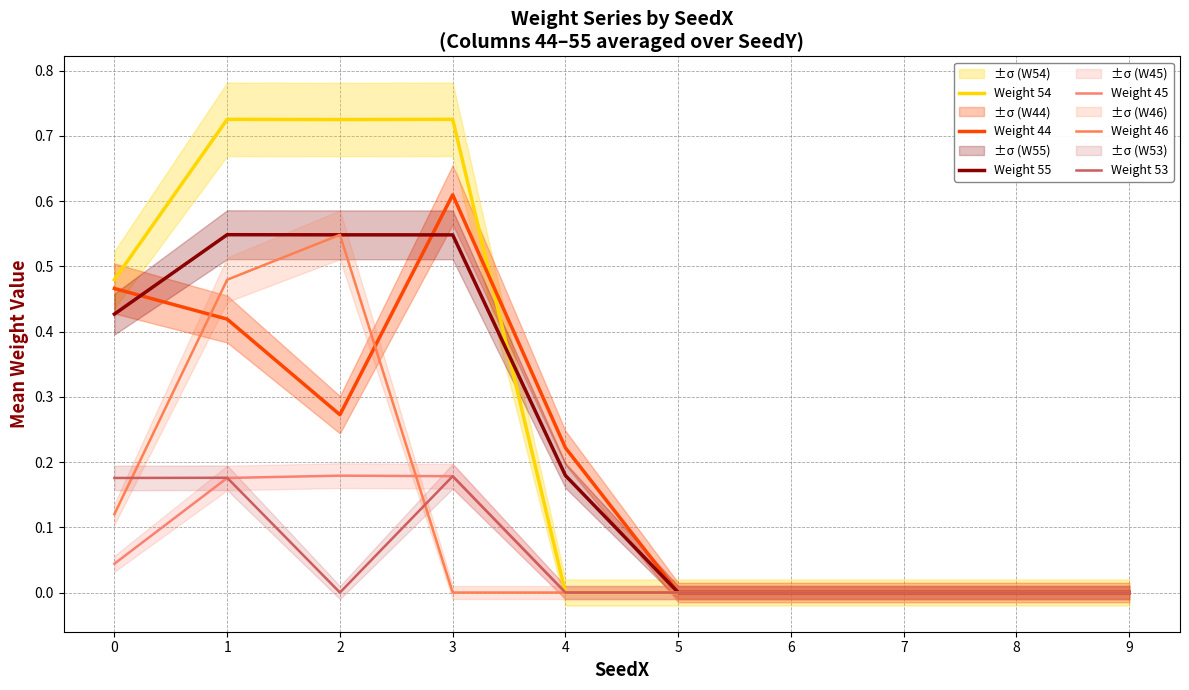

At which category is the sum across all series the highest?

1